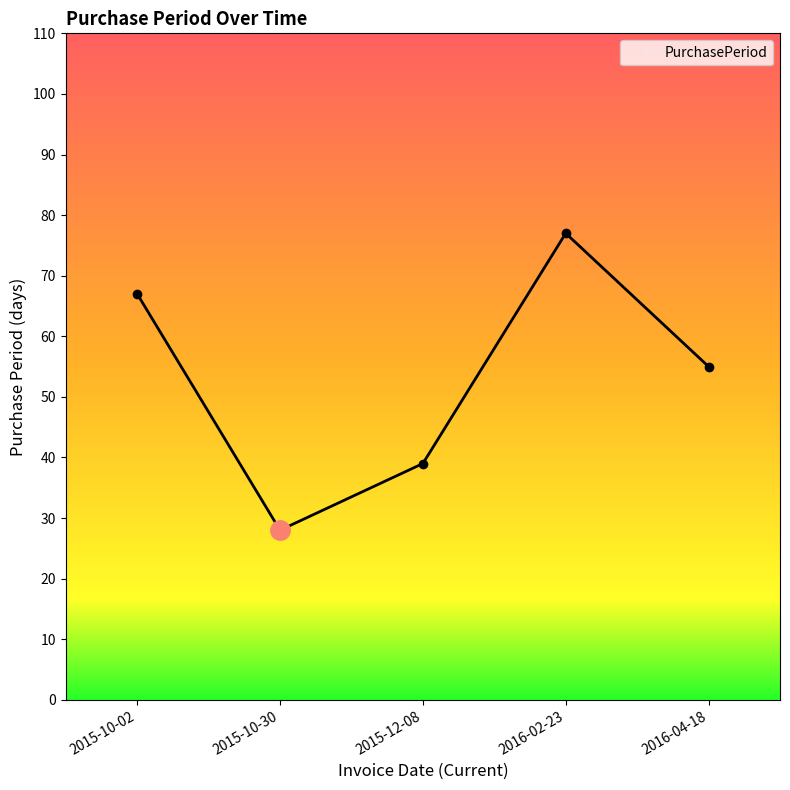

True or false: there are more than 0 points higher than both neighbors.

True